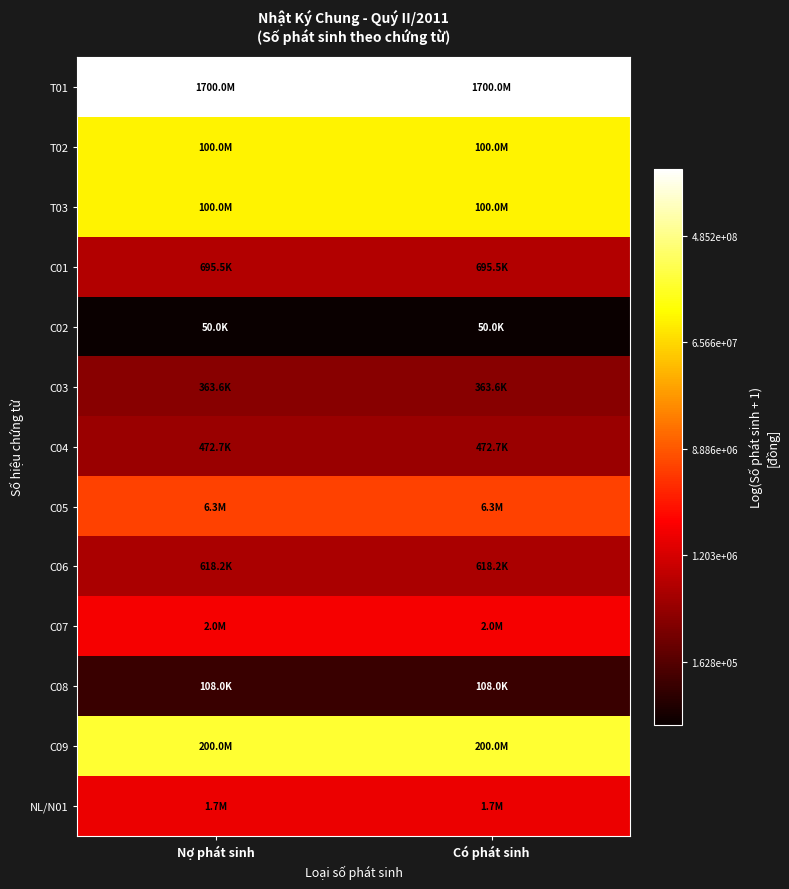

Reading left to right, extract all data points from this chart.

T01: Nợ phát sinh=21.3	Có phát sinh=21.3
T02: Nợ phát sinh=18.4	Có phát sinh=18.4
T03: Nợ phát sinh=18.4	Có phát sinh=18.4
C01: Nợ phát sinh=13.5	Có phát sinh=13.5
C02: Nợ phát sinh=10.8	Có phát sinh=10.8
C03: Nợ phát sinh=12.8	Có phát sinh=12.8
C04: Nợ phát sinh=13.1	Có phát sinh=13.1
C05: Nợ phát sinh=15.7	Có phát sinh=15.7
C06: Nợ phát sinh=13.3	Có phát sinh=13.3
C07: Nợ phát sinh=14.5	Có phát sinh=14.5
C08: Nợ phát sinh=11.6	Có phát sinh=11.6
C09: Nợ phát sinh=19.1	Có phát sinh=19.1
NL/N01: Nợ phát sinh=14.4	Có phát sinh=14.4